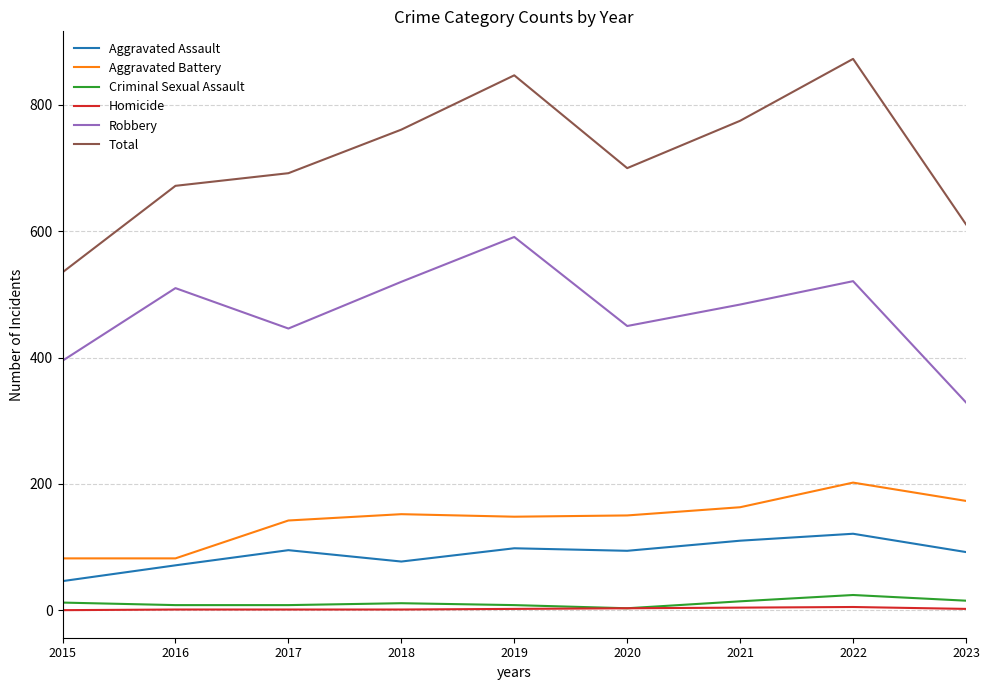

What is the minimum value for Criminal Sexual Assault?

3